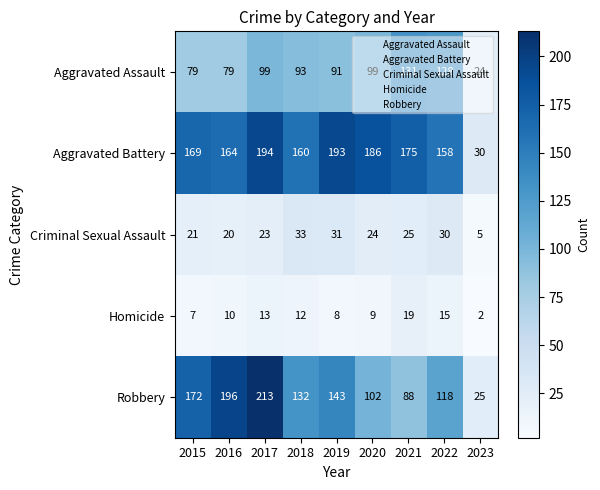

The Robbery series shows 158 at 2020. True or false?

False